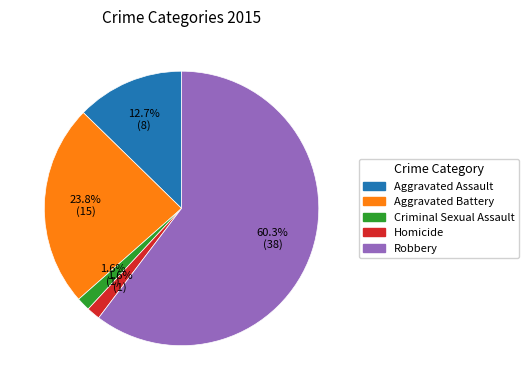

Count the number of slices in the pie.

5